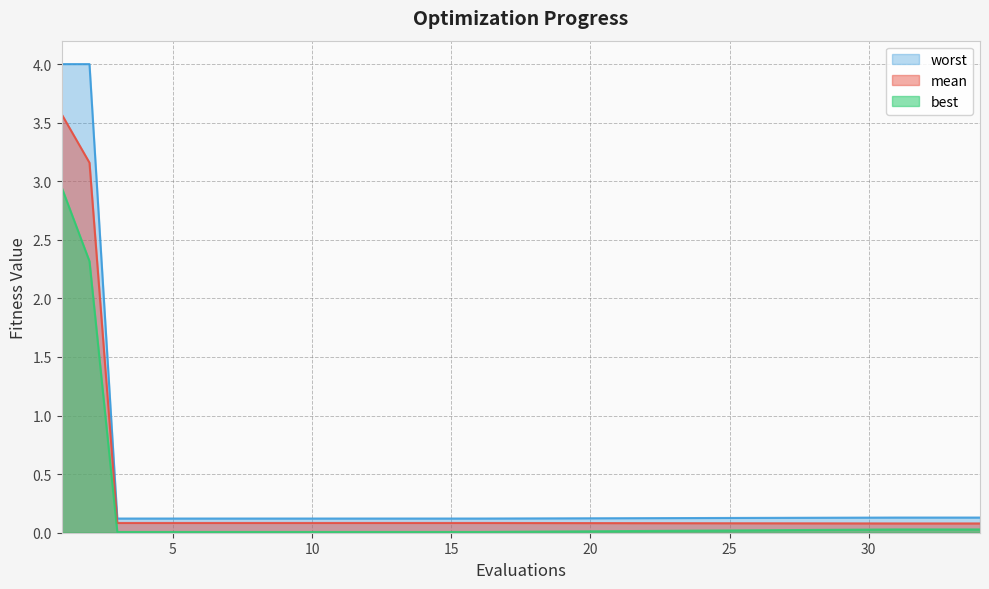

True or false: mean and best intersect in this chart.

False